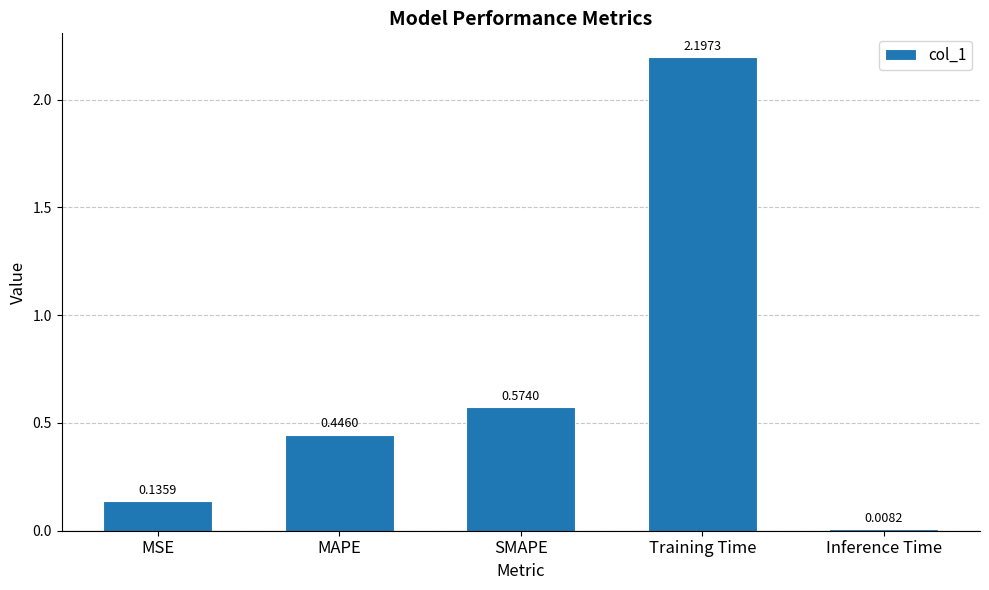

Where is the data nearest to the value 1?

SMAPE